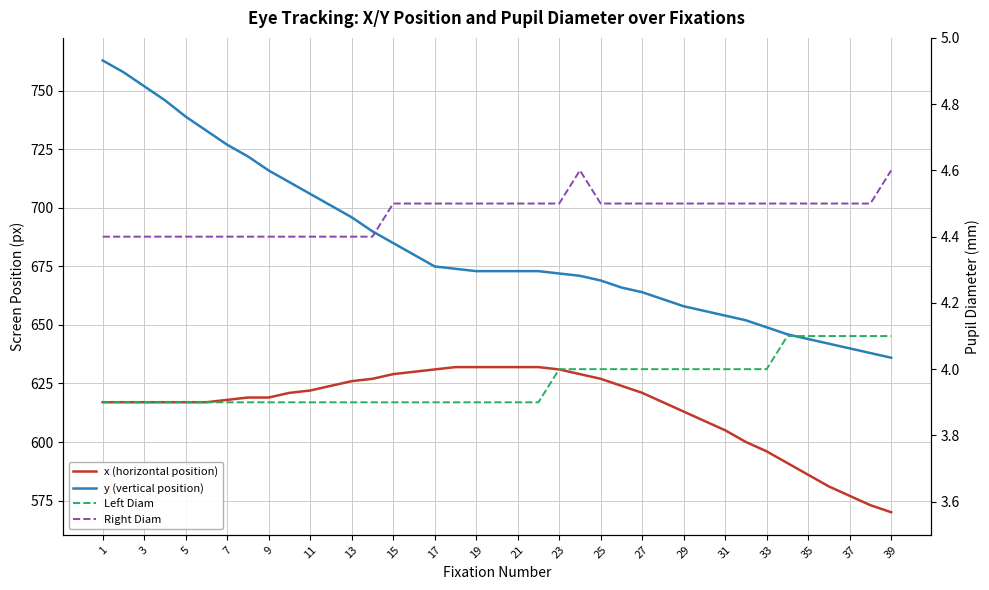

Is it true that Left Diam equals 4.0 at 27?

True